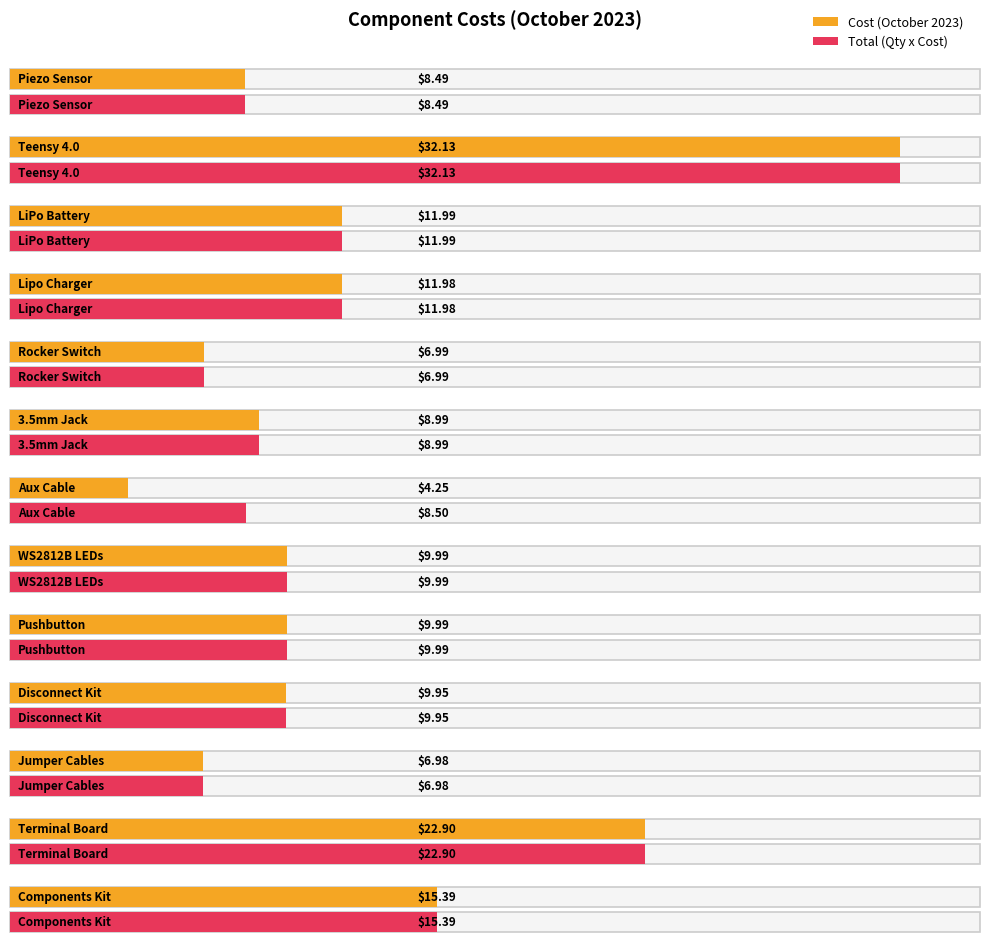

What is the greatest value displayed?

32.1